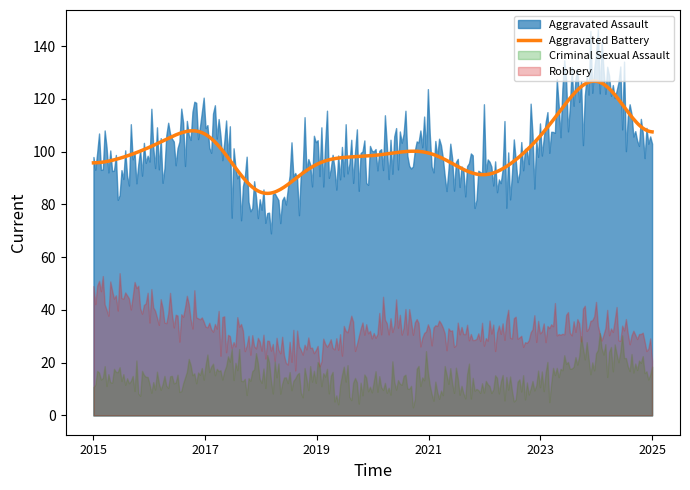

What is the maximum value for Aggravated Battery?

126.7